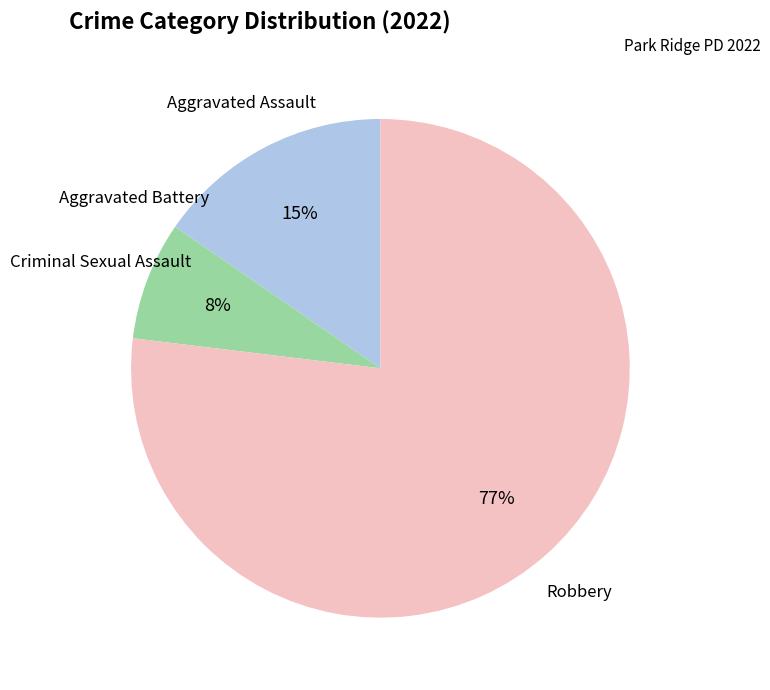

What percentage is the Criminal Sexual Assault slice, to the nearest percent?

8%